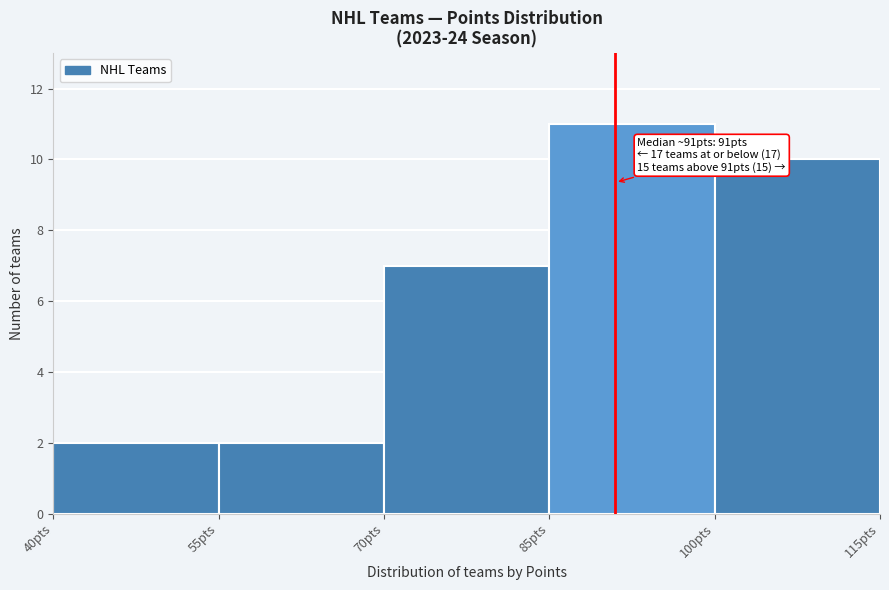

Which range on the x-axis has the tallest bar?

85 to 100